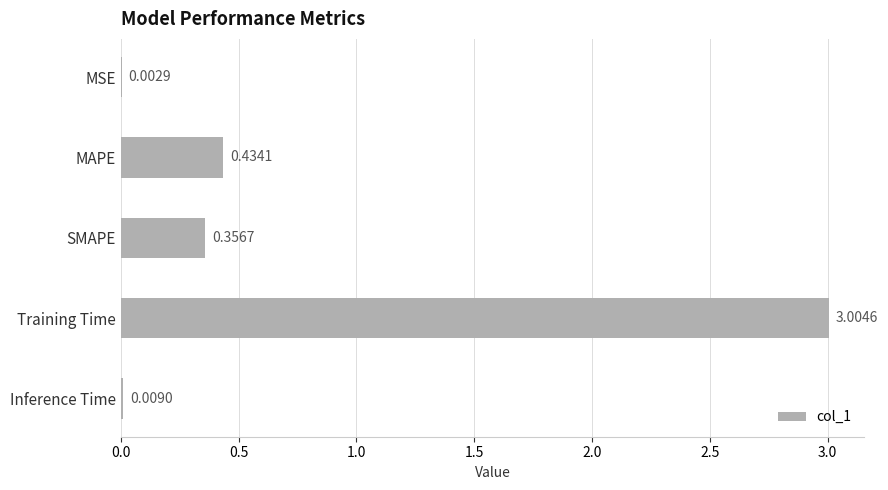

What is the greatest value displayed?

3.0